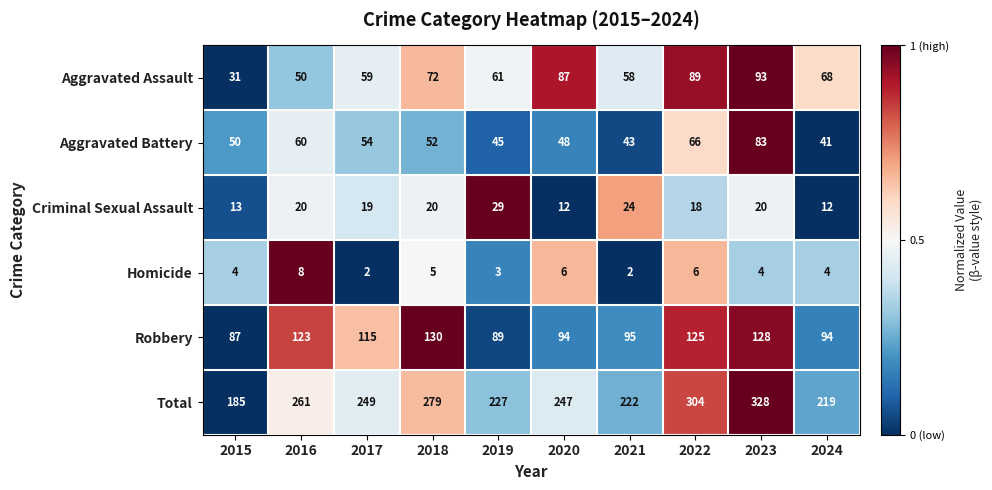

What is the difference between the highest and lowest values at 2023?

324